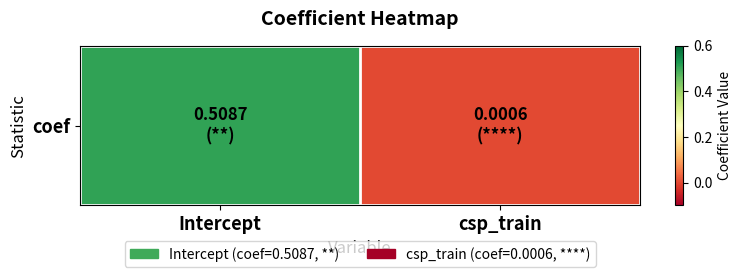

List the labels in order of value, largest first.

Intercept, csp_train